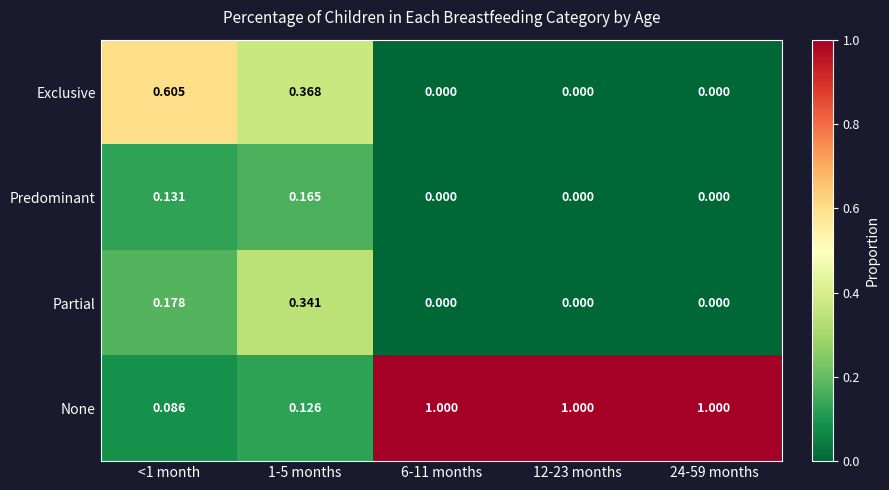

At <1 month, list the series in order from largest to smallest.

Exclusive, Partial, Predominant, None